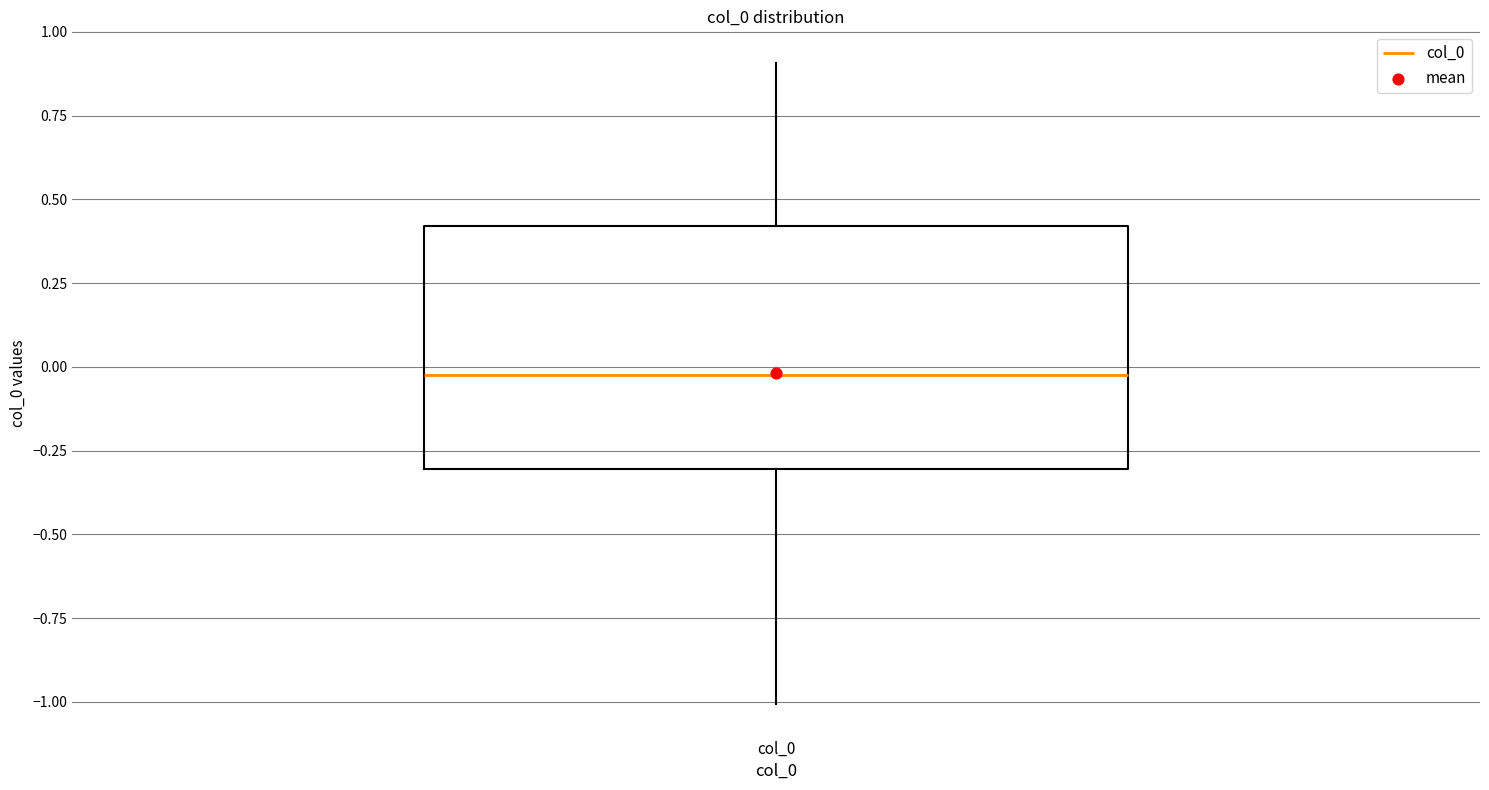

Read this box plot against the y-axis: the position of the median line, the range covered by the box, and the ends of both whiskers. The values are not printed on the chart, so give them approximately, as read against the axis.

median 0.0, box -0.3 to 0.4, whiskers -1.0 to 0.9